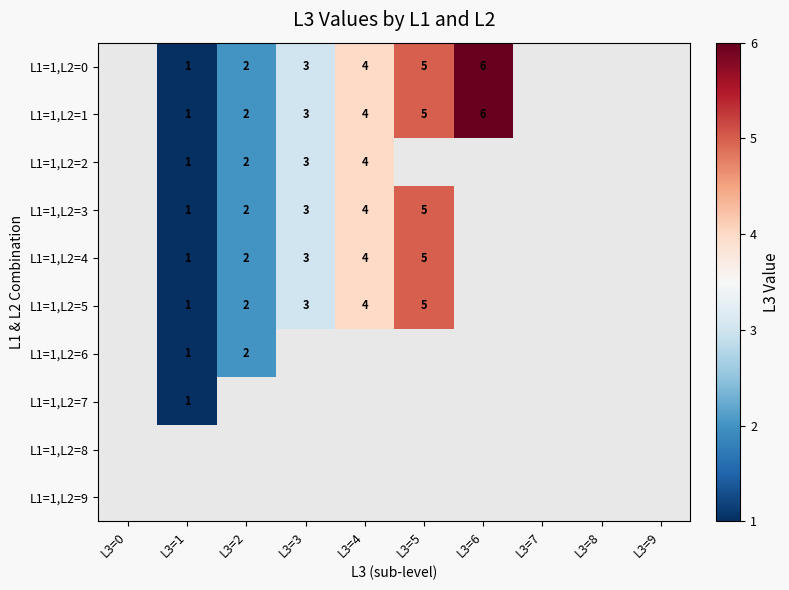

Read the L1=1,L2=4 value at L3=1.

1.0